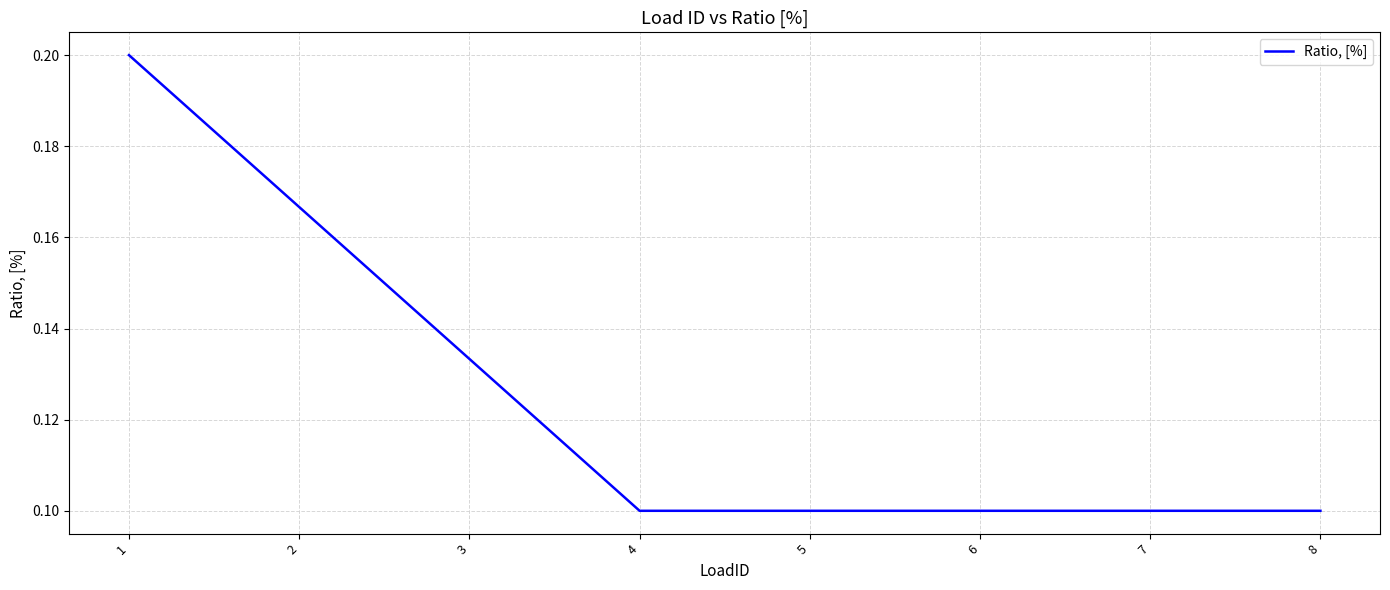

True or false: there are more than 2 points higher than both neighbors.

False